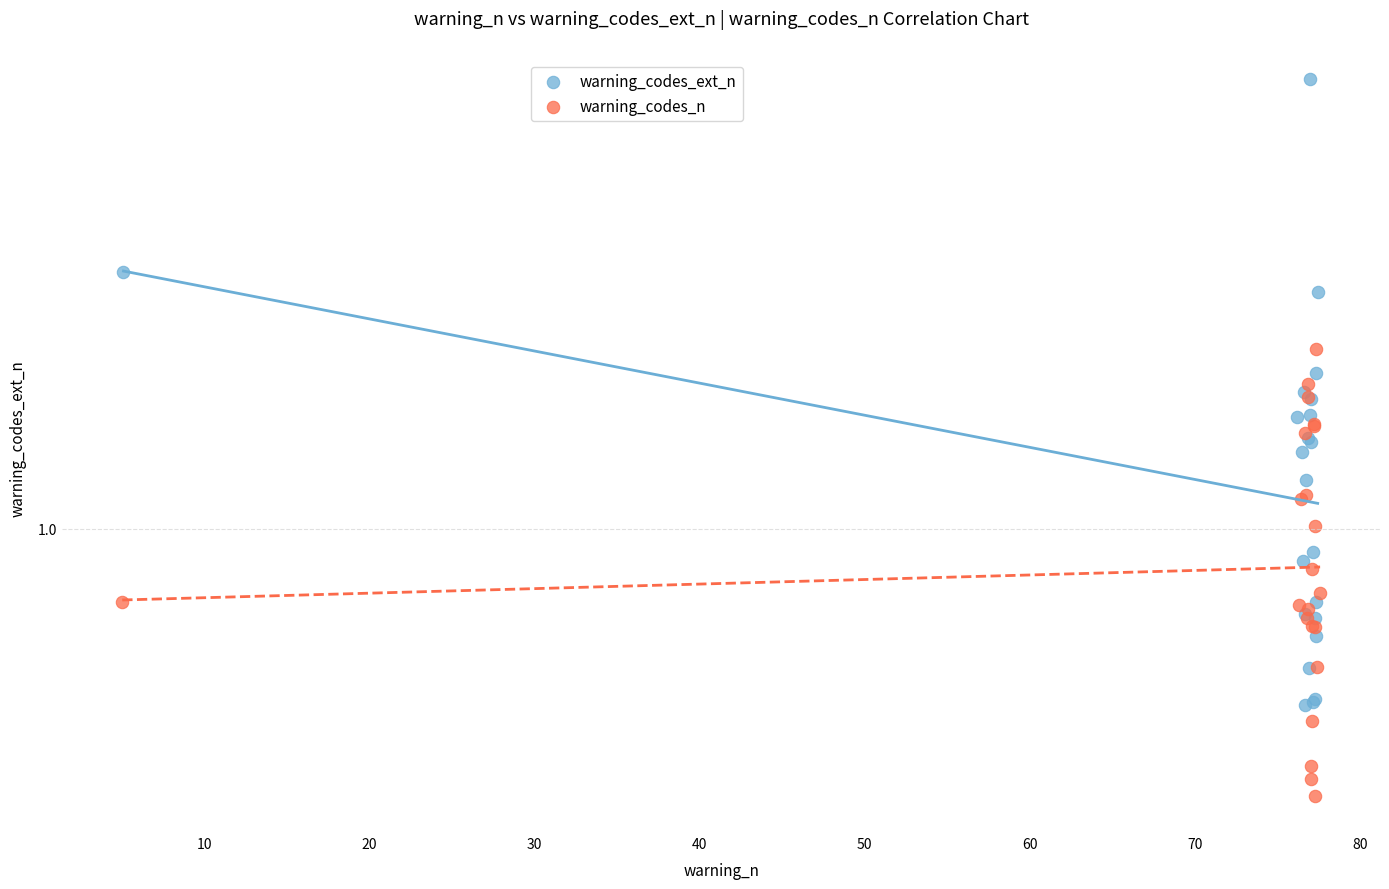

What are all the series names shown in the legend?

warning_codes_ext_n, warning_codes_n